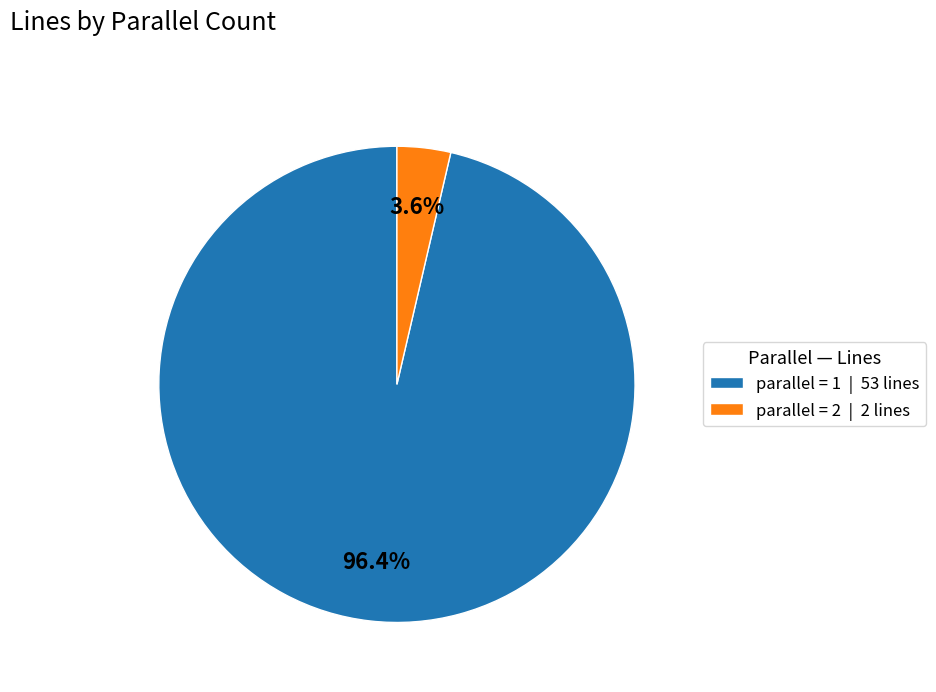

Which category has the smallest portion of the pie?

parallel = 2 | 2 lines